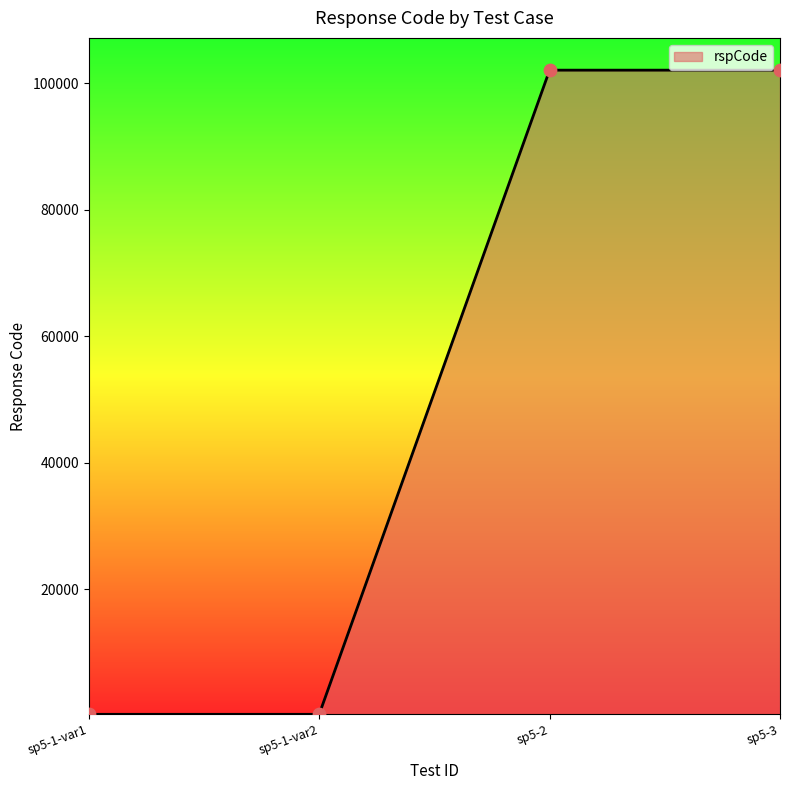

Approximately how many times larger is the value at sp5-3 compared to sp5-2?

1.0